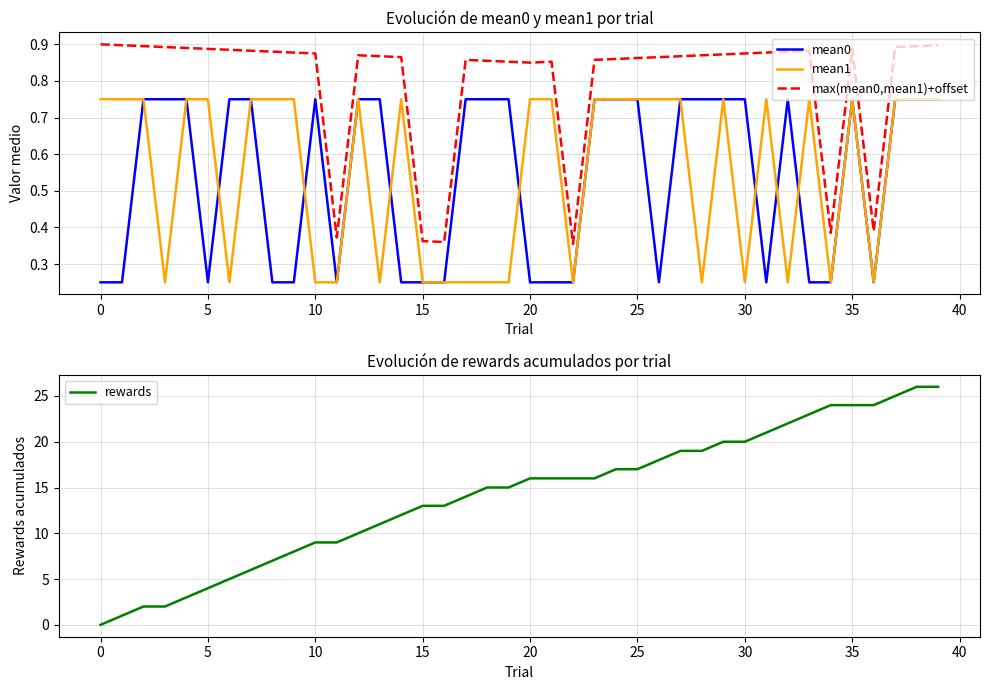

Count the mean1 values in the range 0 to 1.

40